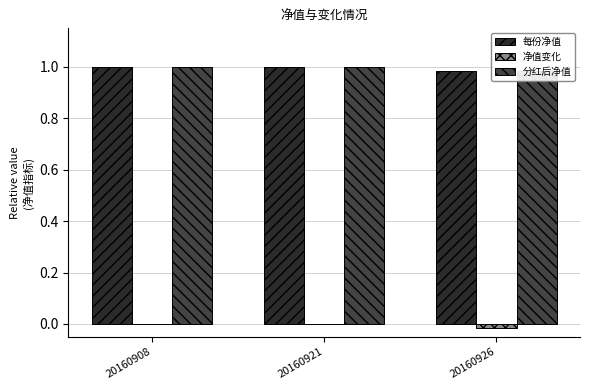

At which label is 分红后净值 closest to 0?

20160926